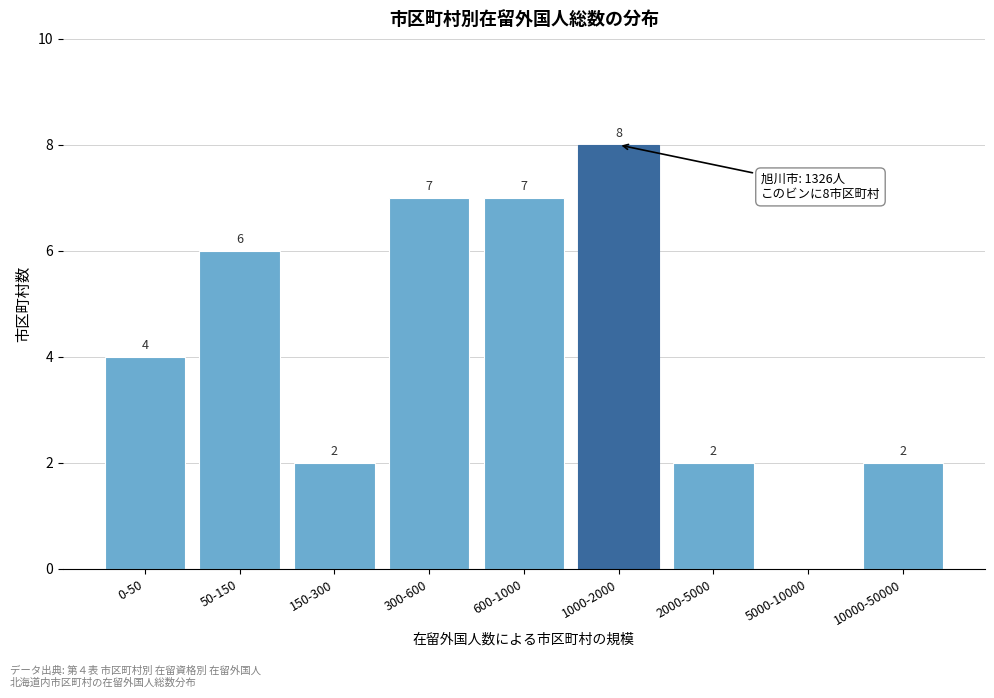

Reading left to right, transcribe all the data shown in this chart.

0-50=4	50-150=6	150-300=2	300-600=7	600-1000=7	1000-2000=8	2000-5000=2	5000-10000=0	10000-50000=2